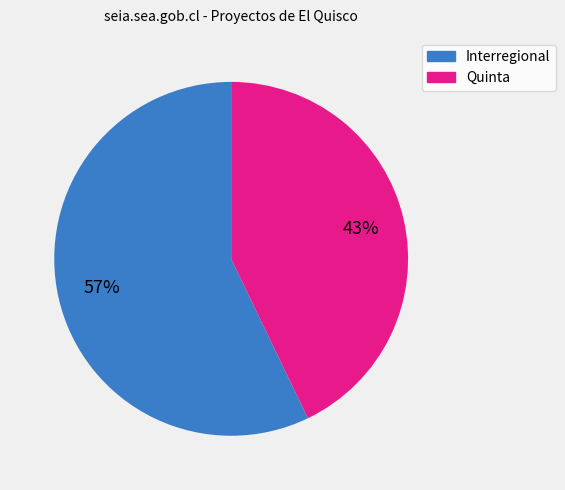

True or false: Quinta accounts for 37% of the total.

False